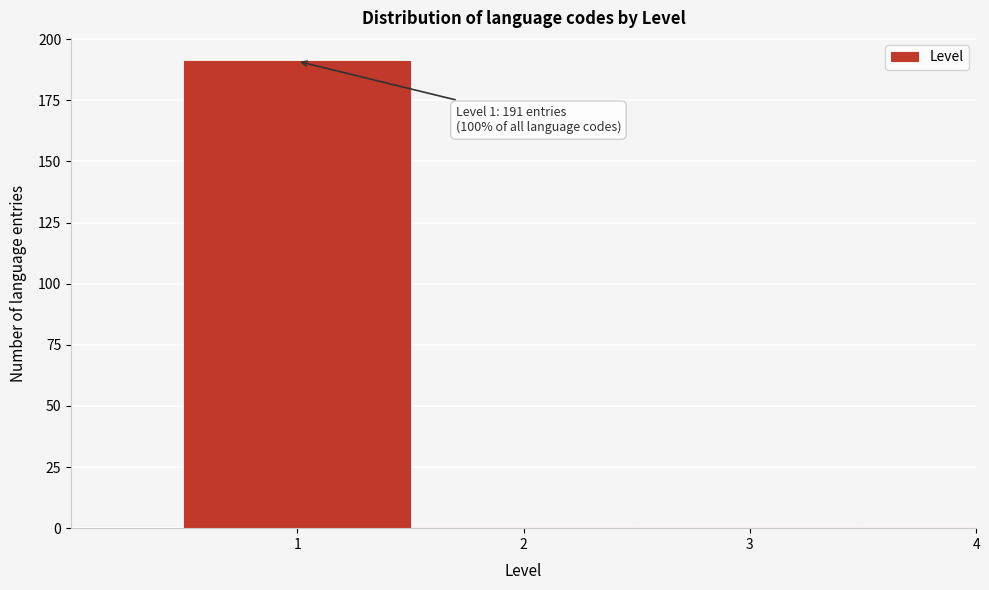

Reading right to left, list all the values displayed in this chart.

4=0	3=0	2=0	1=191